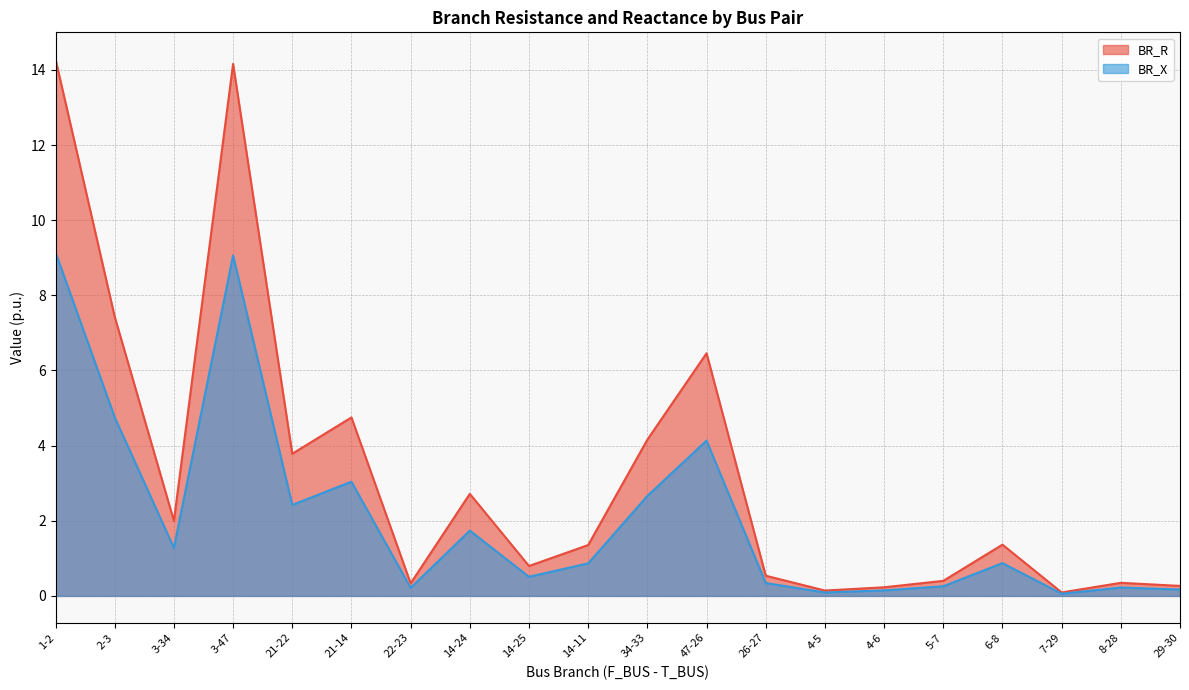

What is the sum of the BR_X values at 14-25 and 14-11?

1.4